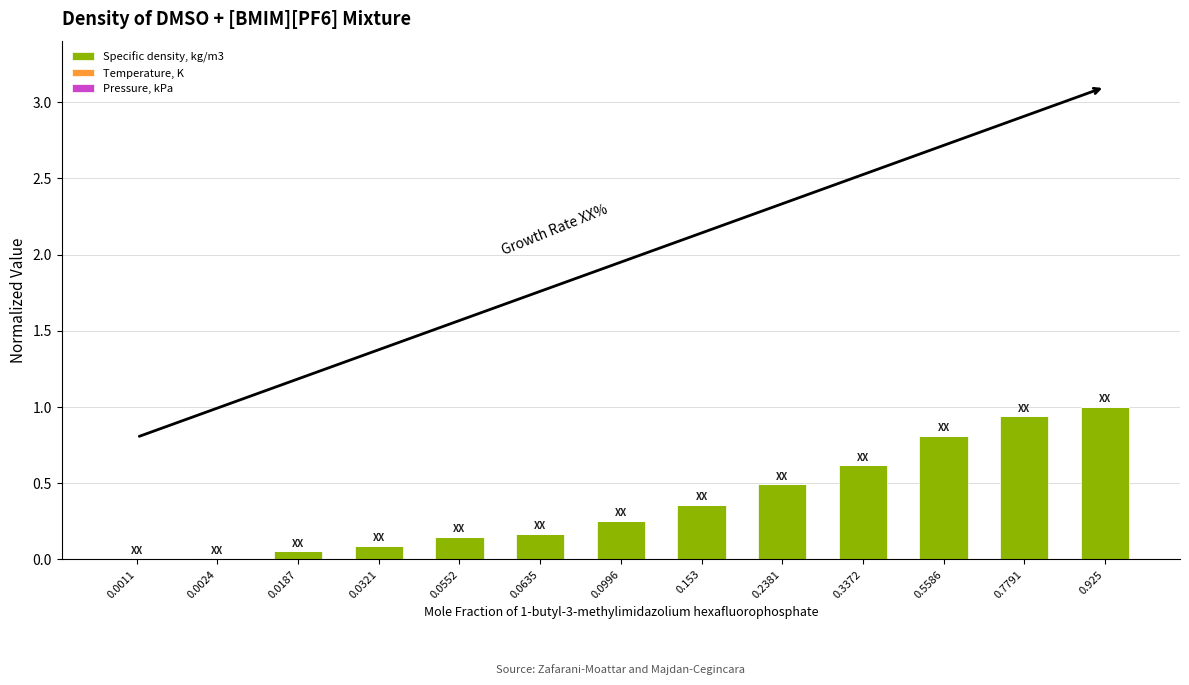

How many categories are shown in the chart?

13